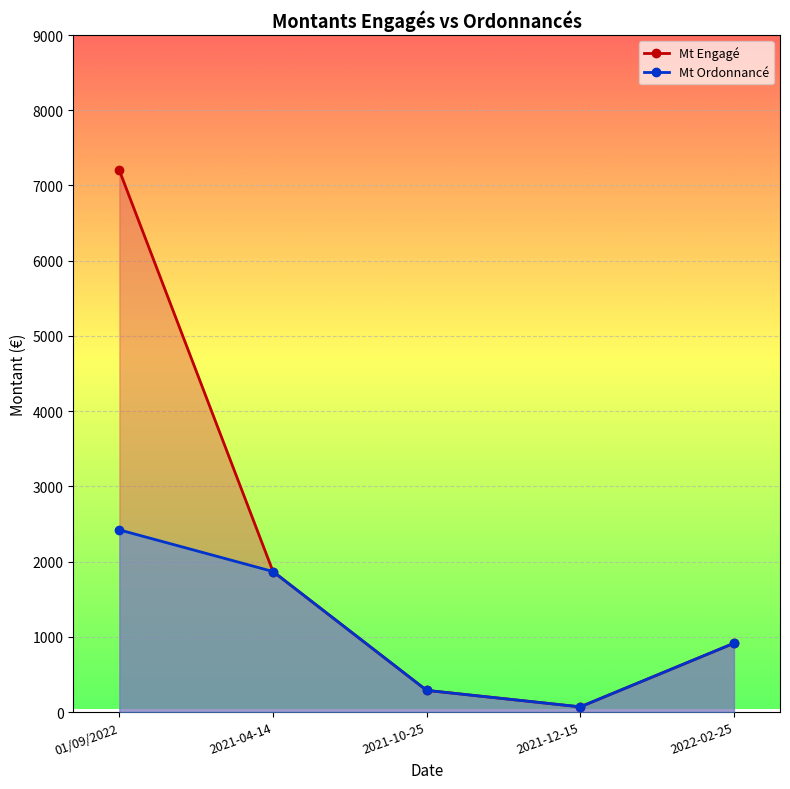

How many series are shown in this chart?

2